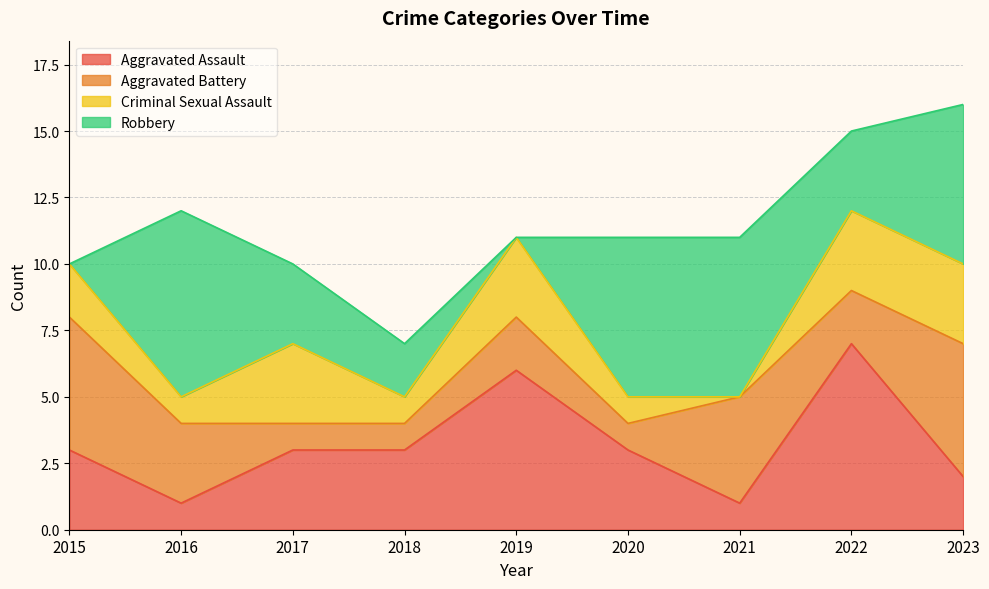

What is the difference between the maximum and minimum values in the Total series?

9